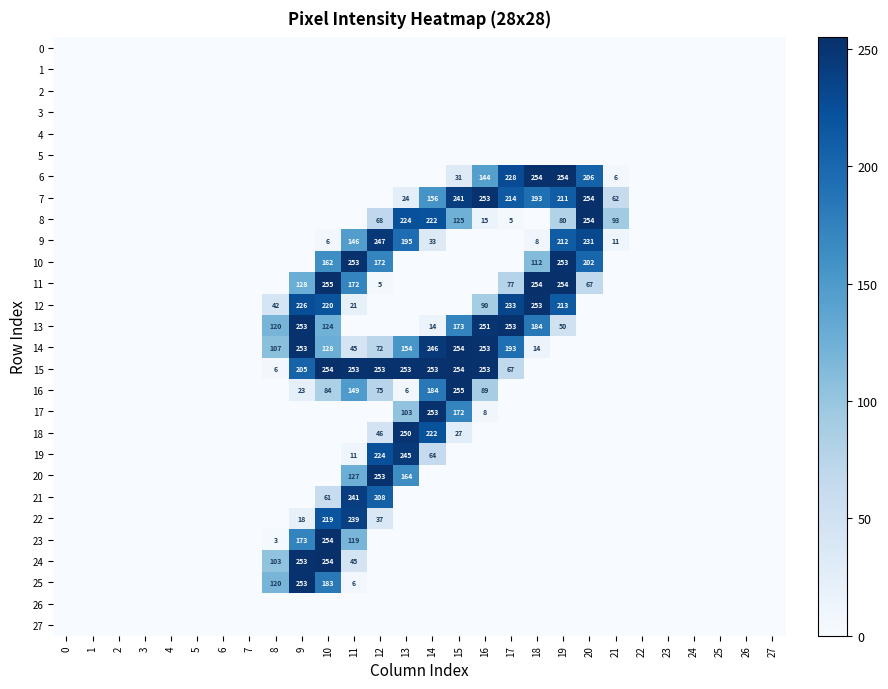

Rank the categories by row_14 value from highest to lowest.

15, 9, 16, 14, 17, 13, 10, 8, 12, 11, 18, 0, 1, 2, 3, 4, 5, 6, 7, 19, 20, 21, 22, 23, 24, 25, 26, 27